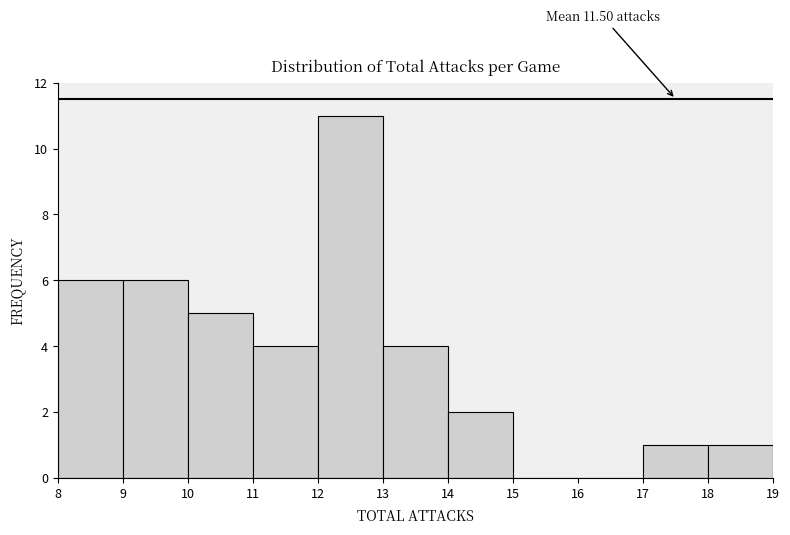

Which range on the x-axis has the tallest bar?

12 to 13